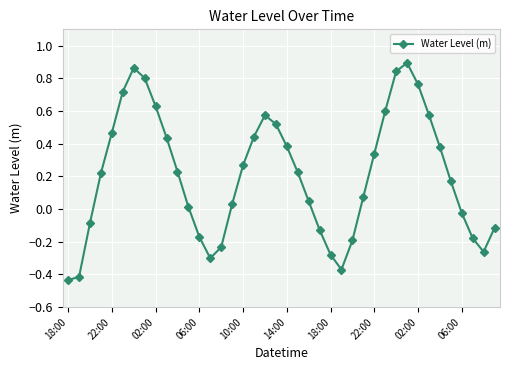

How many negative values are there?

14